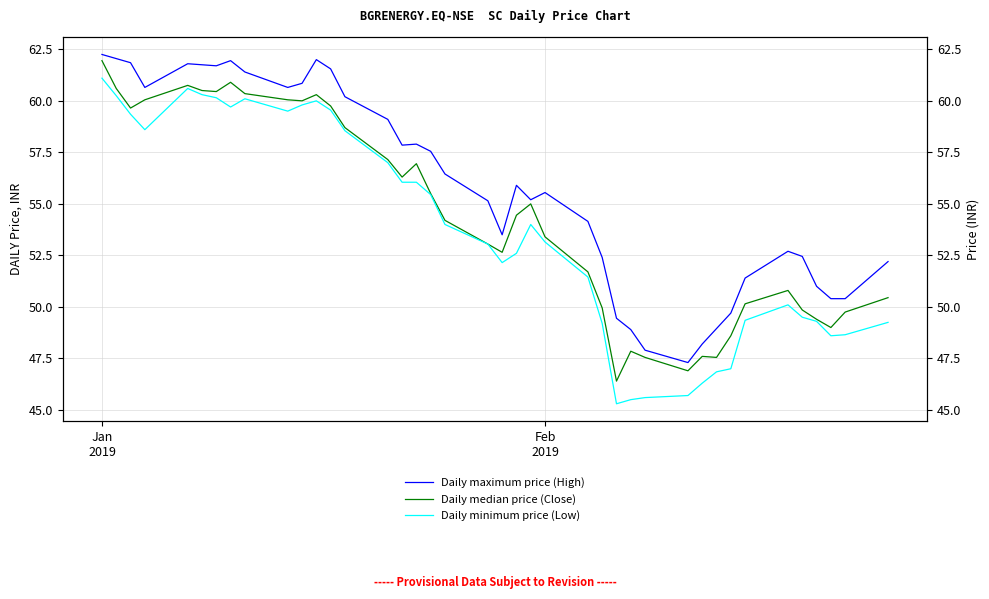

At how many categories does at least one series exceed 53?

25